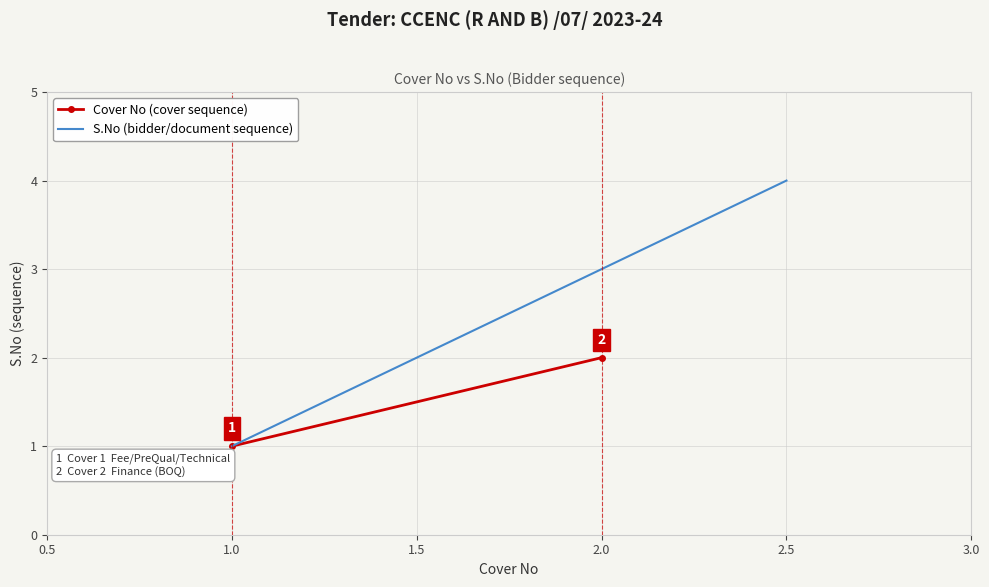

Which category has the highest value in the S.No (bidder/document sequence) series?

2.5